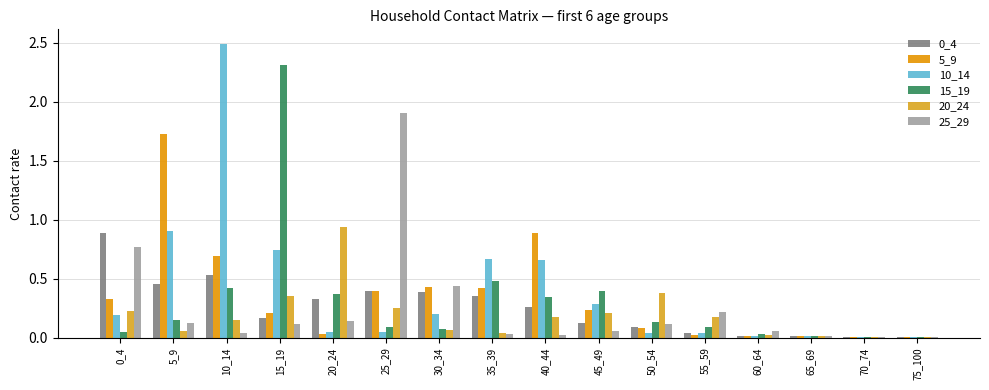

List the labels in order of 5_9 value, smallest first.

75_100, 70_74, 60_64, 65_69, 55_59, 20_24, 50_54, 15_19, 45_49, 0_4, 25_29, 35_39, 30_34, 10_14, 40_44, 5_9